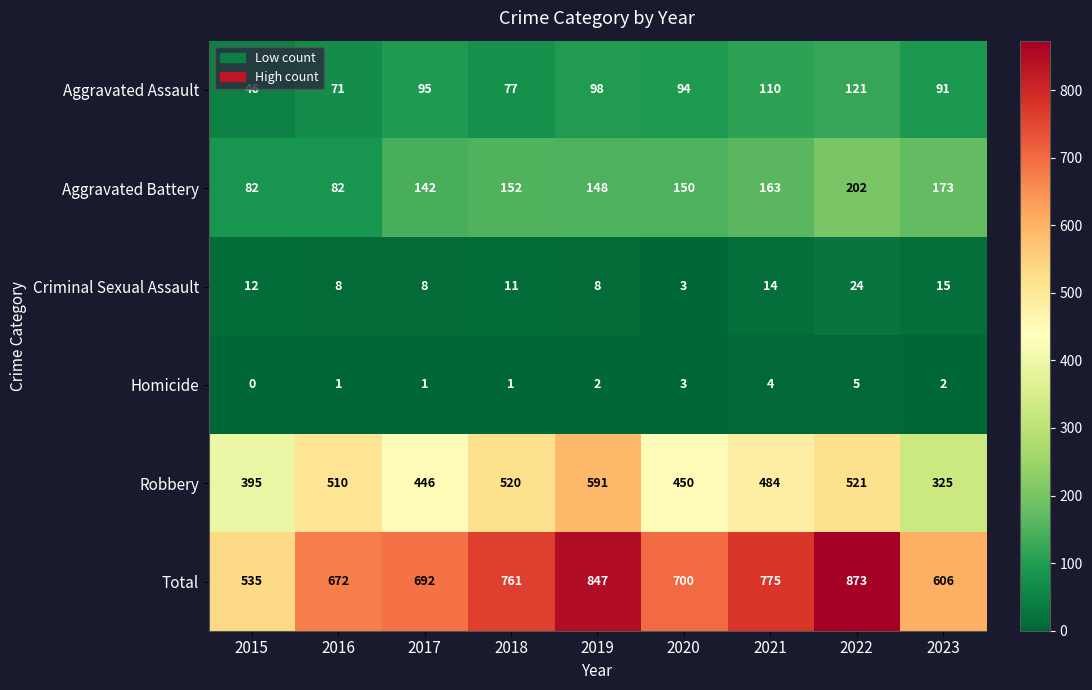

At which label is Total closest to 704?

2020